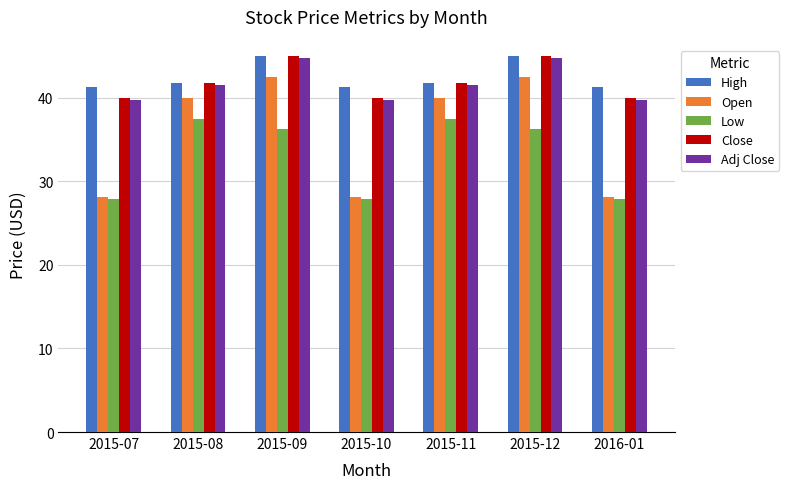

How many bars are there in total?

35